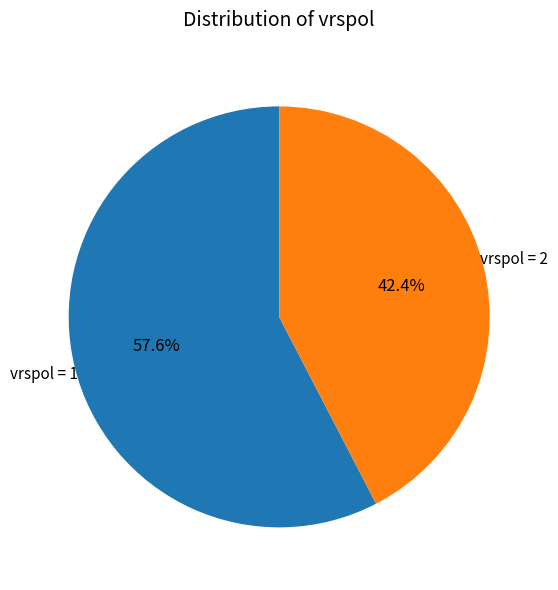

What is the ratio of the value at vrspol = 2 to the value at vrspol = 1?

0.7